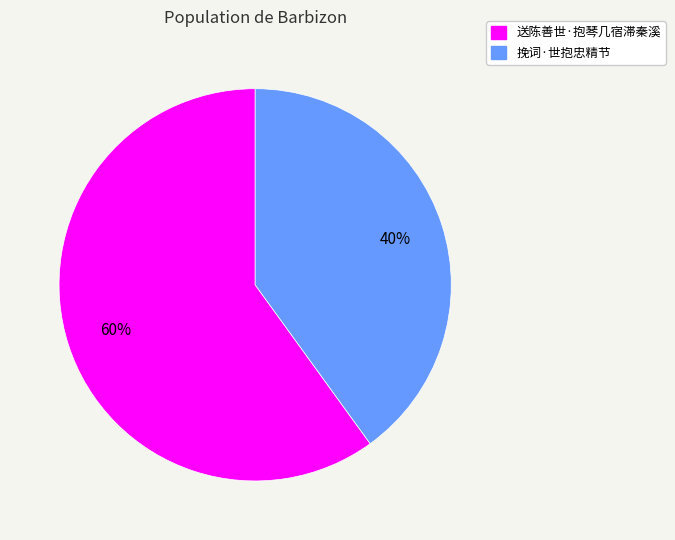

To the nearest percent, what is the difference between the largest and smallest slice percentages?

20%